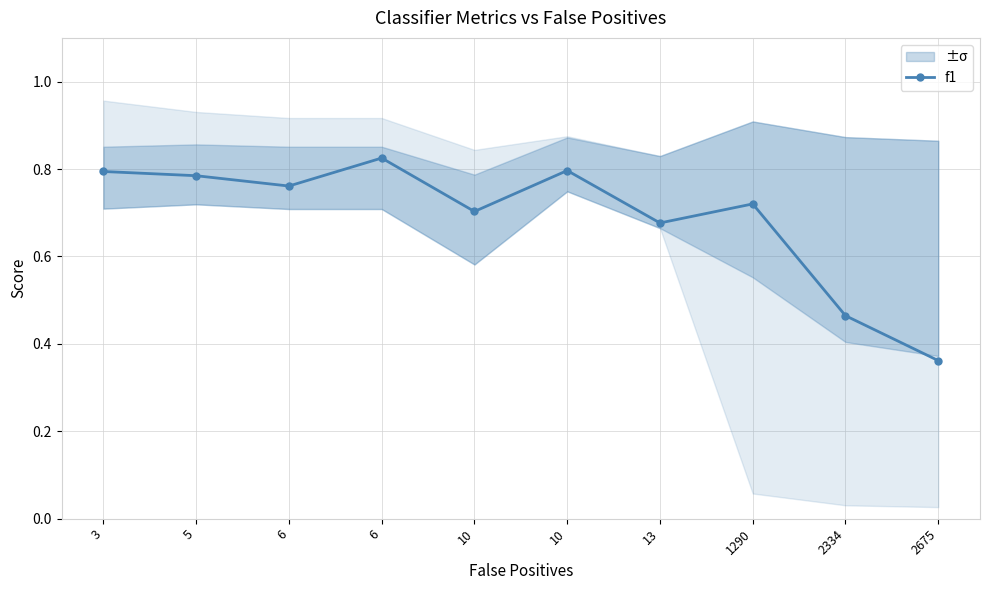

What value does the data have at 3?

0.8